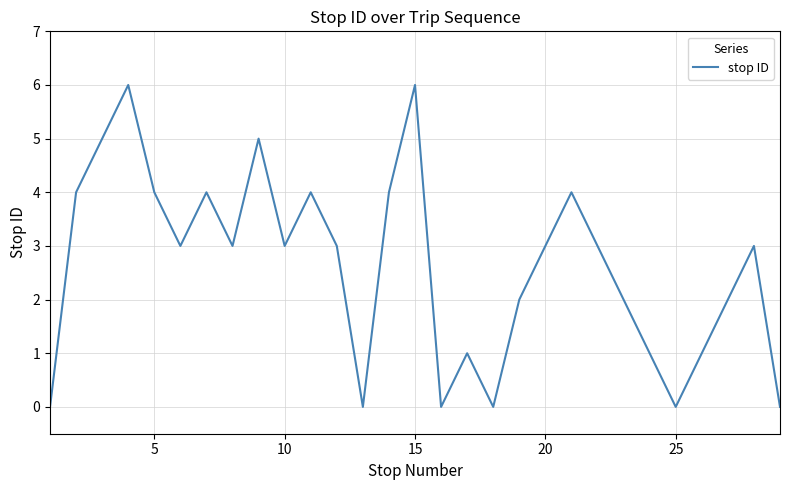

What is the difference between the maximum and minimum values?

6